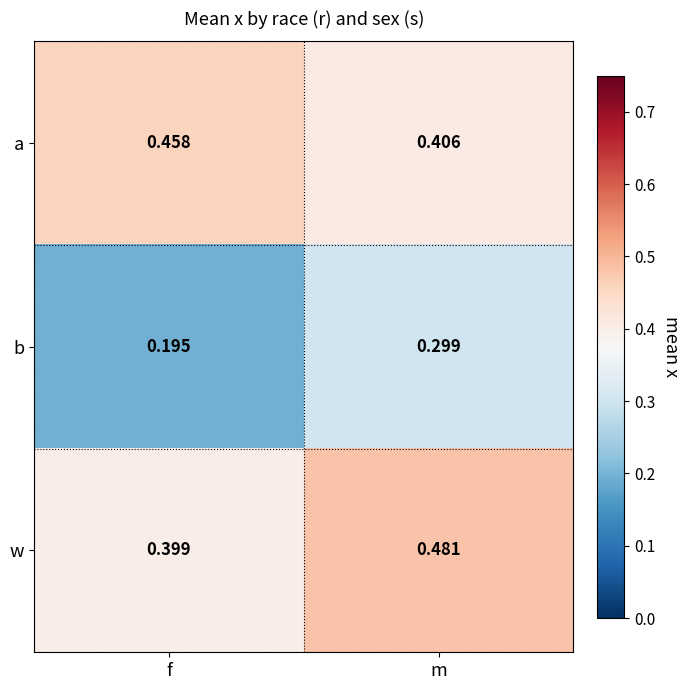

Count the number of data series in this chart.

3